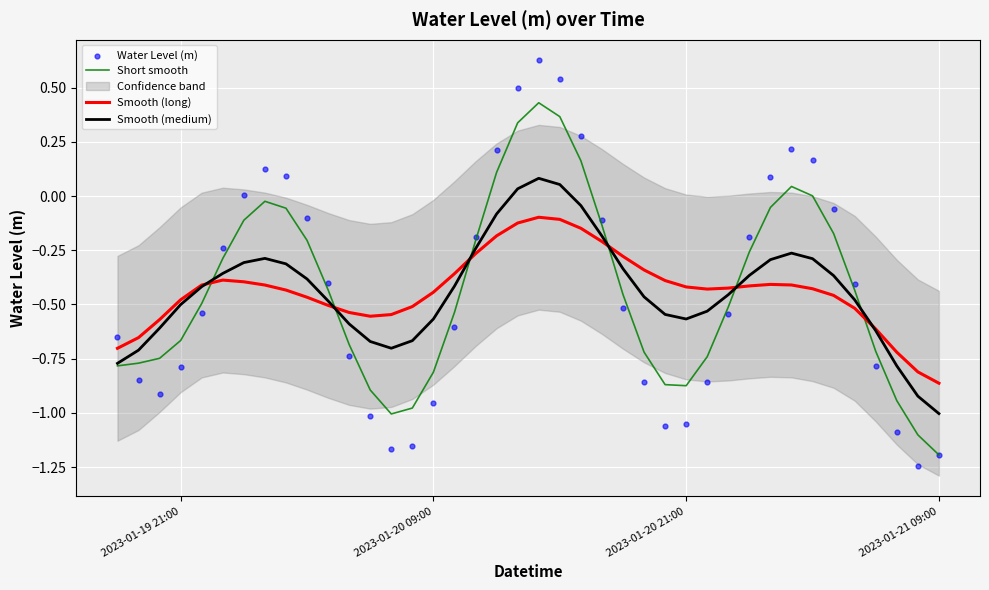

What is the minimum value for Short smooth?

-1.2